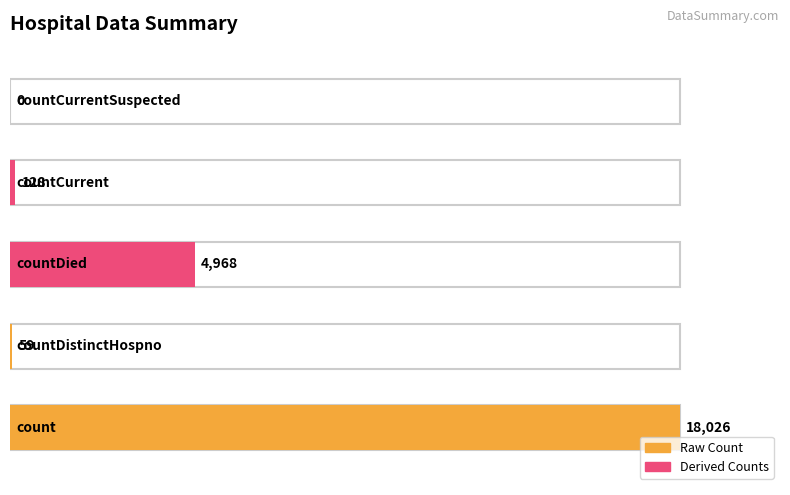

What is the value of the 1st bar from the left?

18026